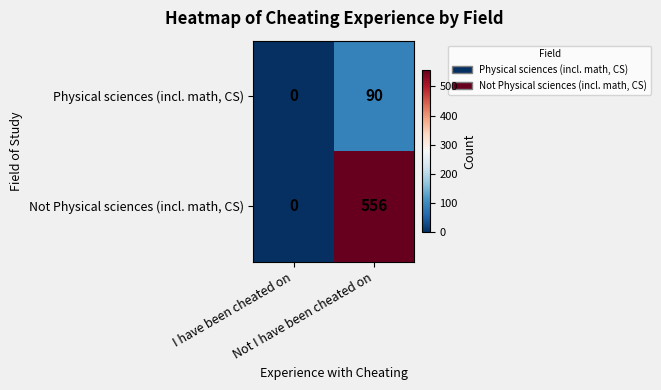

What is the difference between the maximum and minimum values in the Physical sciences (incl. math, CS) series?

90